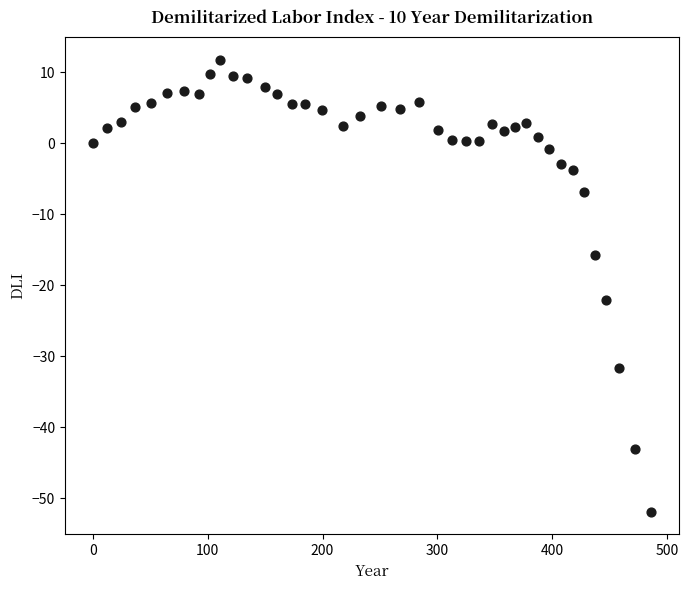

What Y value in the scatter plot is closest to -20?

-22.1